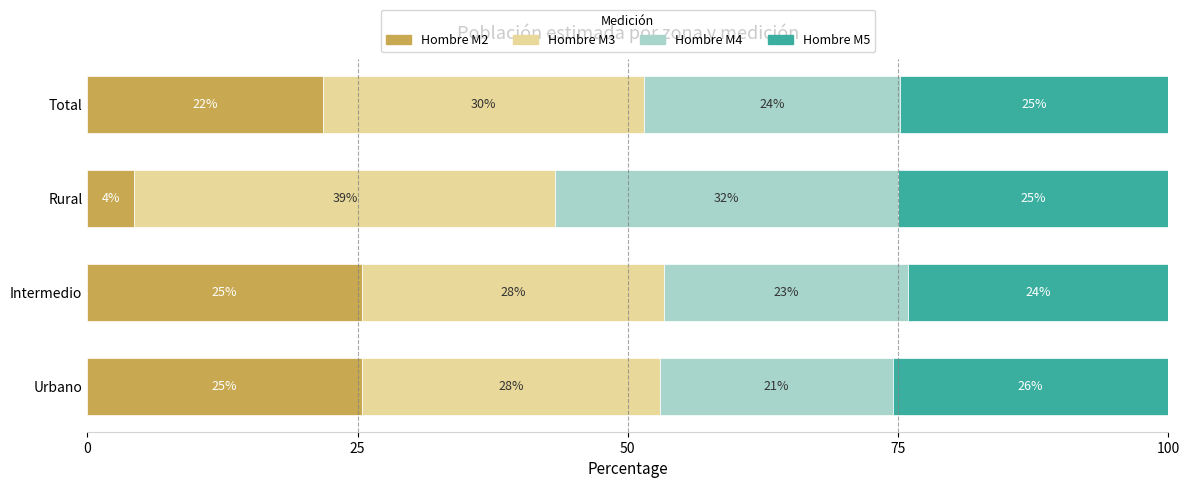

What are all the series names shown in the legend?

Hombre M2, Hombre M3, Hombre M4, Hombre M5